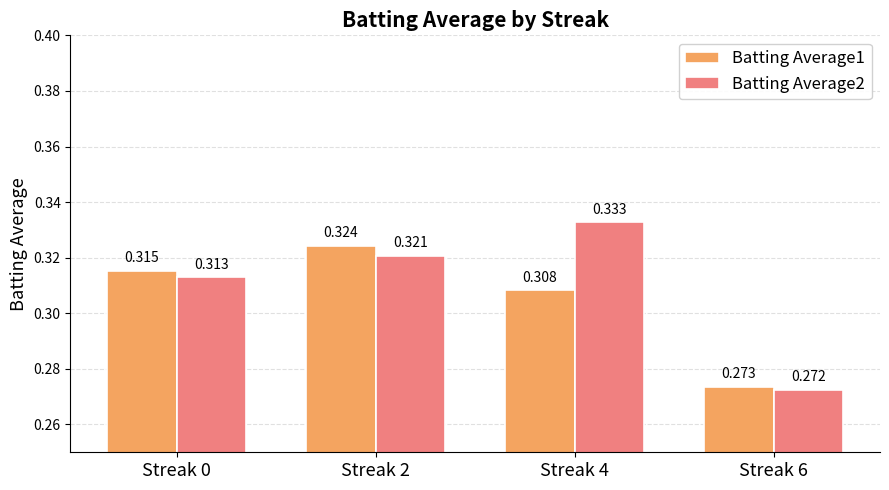

Where is Batting Average1 nearest to the value 0?

Streak 6